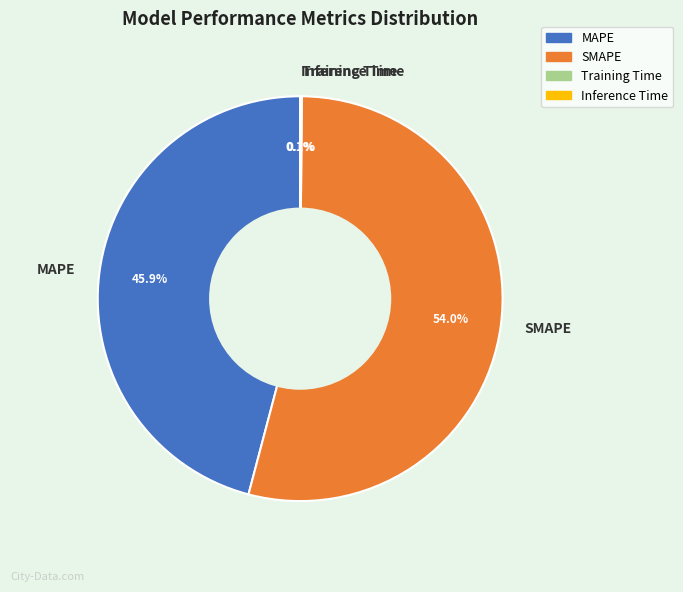

Which category has the biggest portion of the pie?

SMAPE